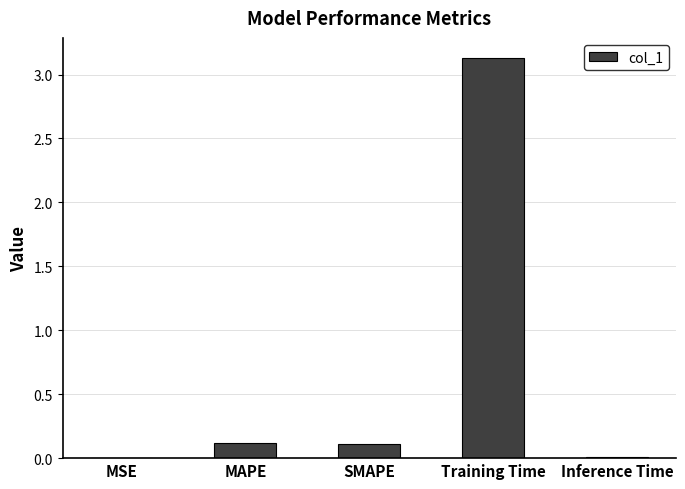

The chart shows a value of 3.1 at Training Time. True or false?

True